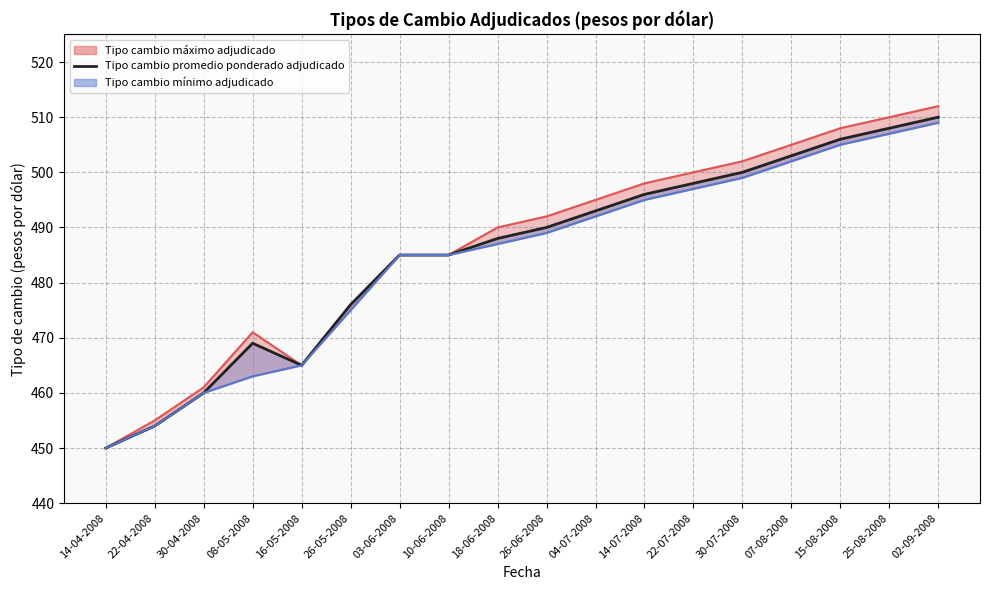

Is the value of Tipo cambio promedio ponderado adjudicado at 14-07-2008 greater than the value of Tipo cambio máximo adjudicado (línea) at 30-07-2008?

No